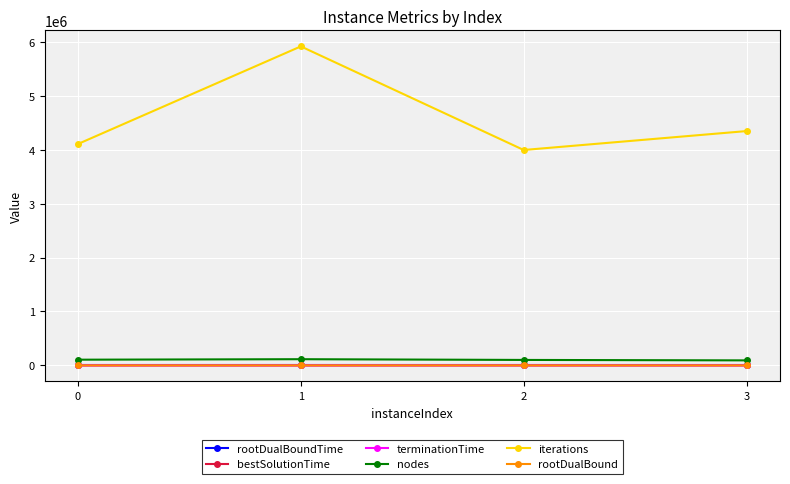

Is this an area chart (filled region under the line)?

No